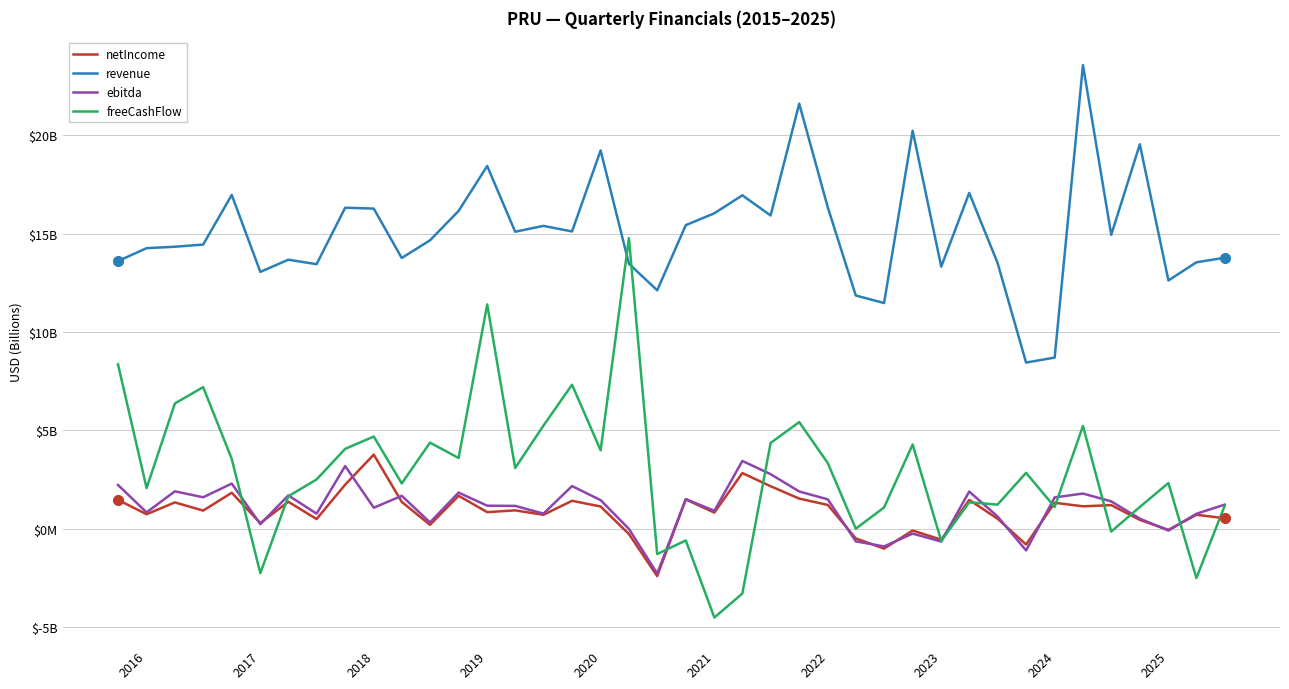

Rank the series by their maximum value, from lowest to highest.

ebitda, netIncome, freeCashFlow, revenue